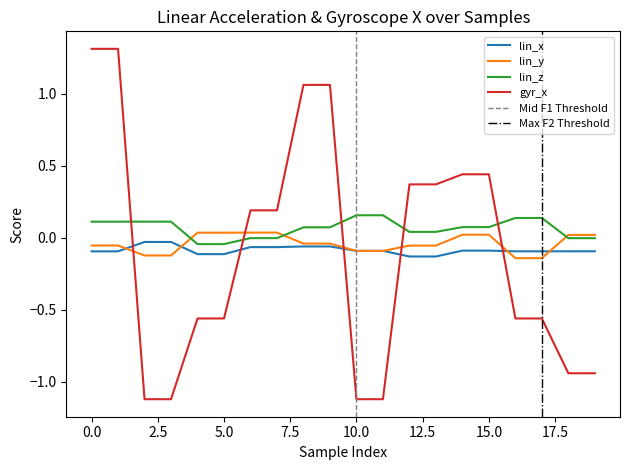

How many data points does each series have?

20